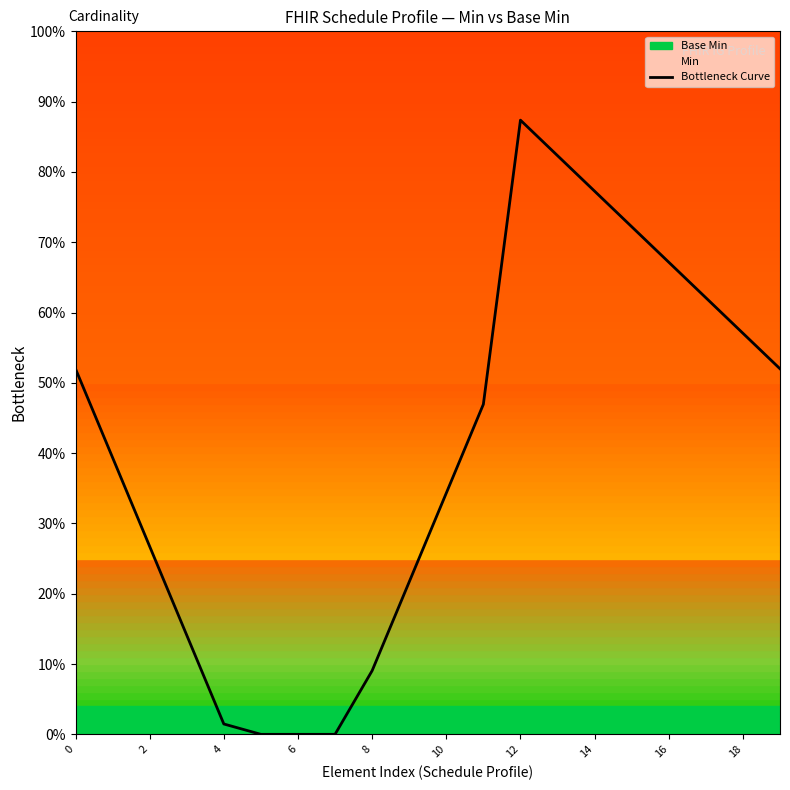

What is the change in value from 16 to 17?

-0.1